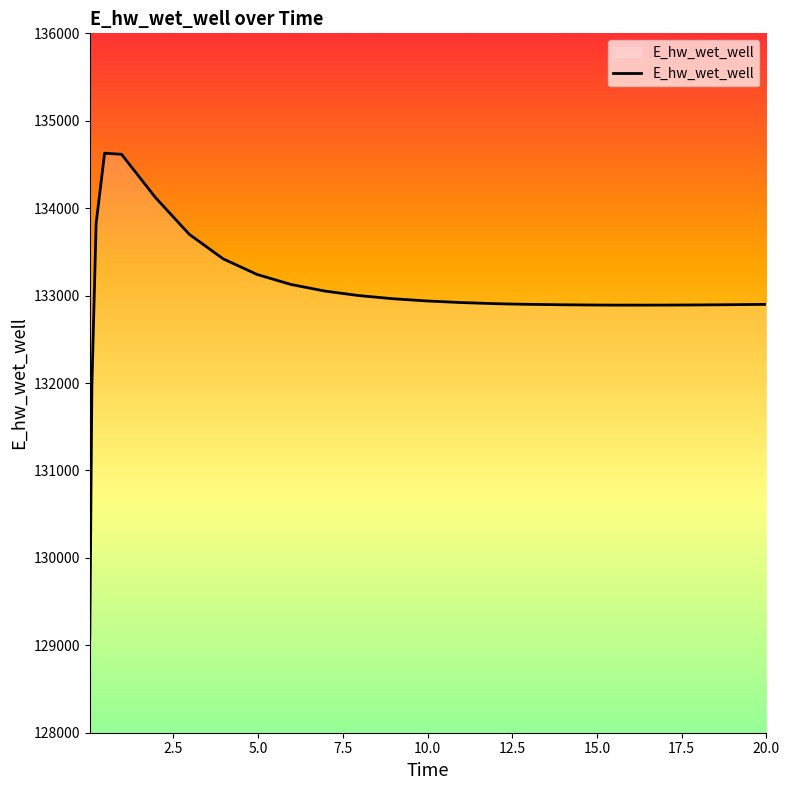

What is the difference between the maximum and minimum values?

5558.3